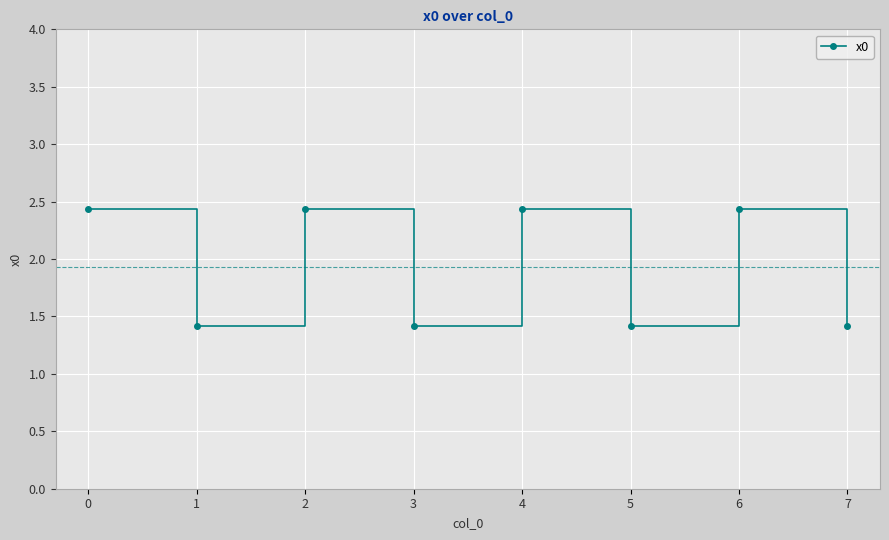

At which category does the data reach its first local valley?

1